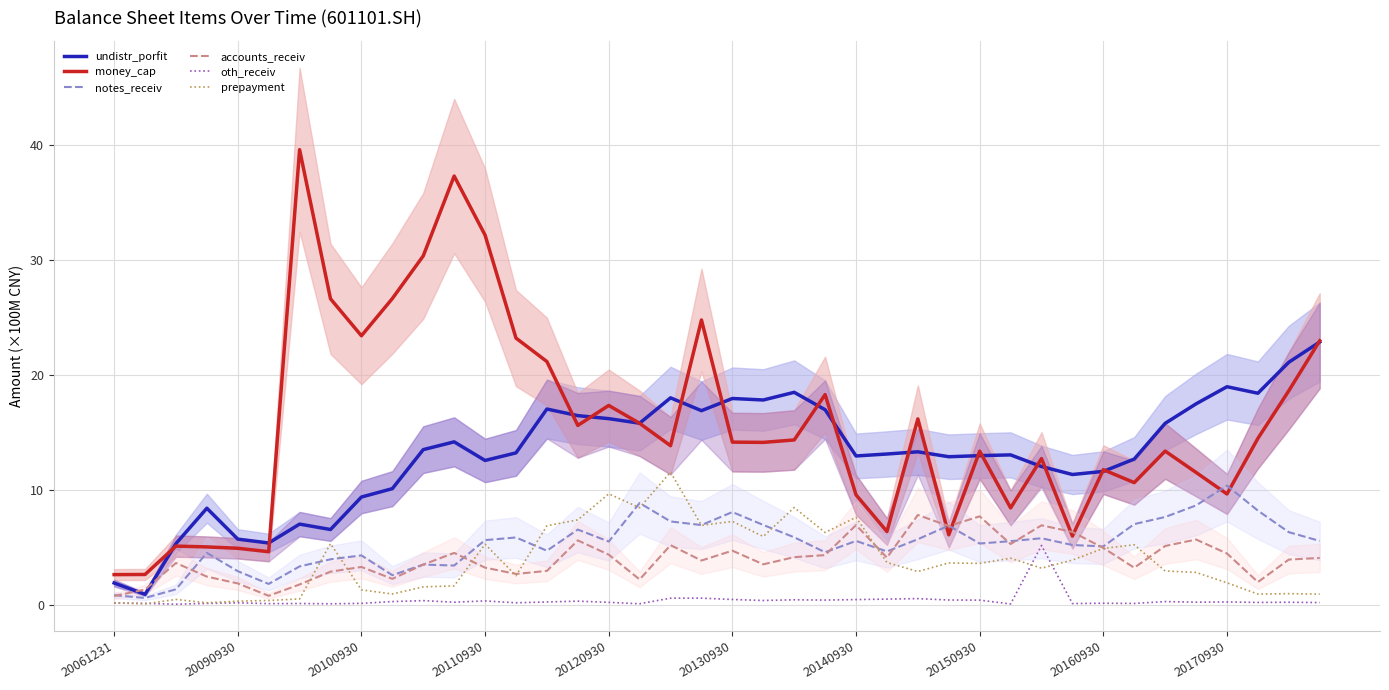

What is the minimum value for oth_receiv?

0.1